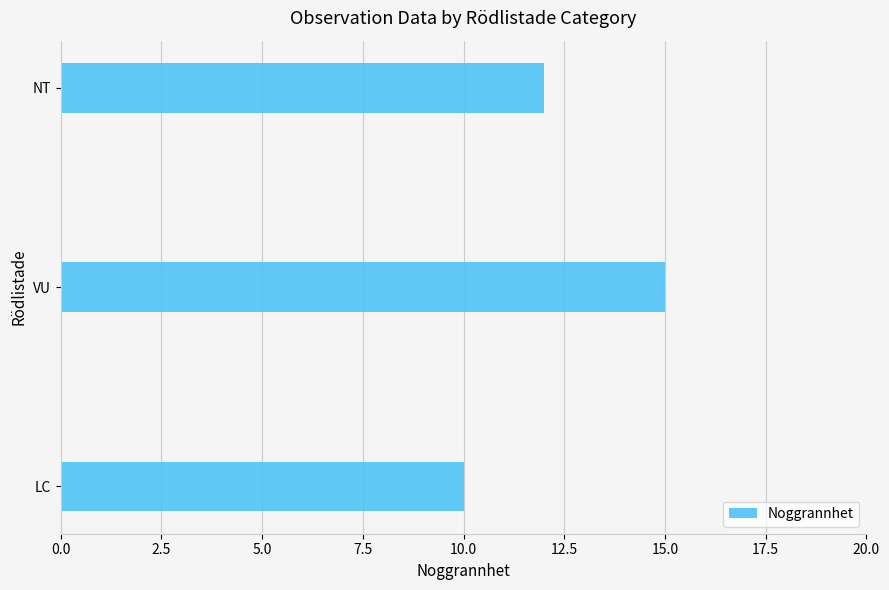

List the labels in order of value, smallest first.

LC, NT, VU